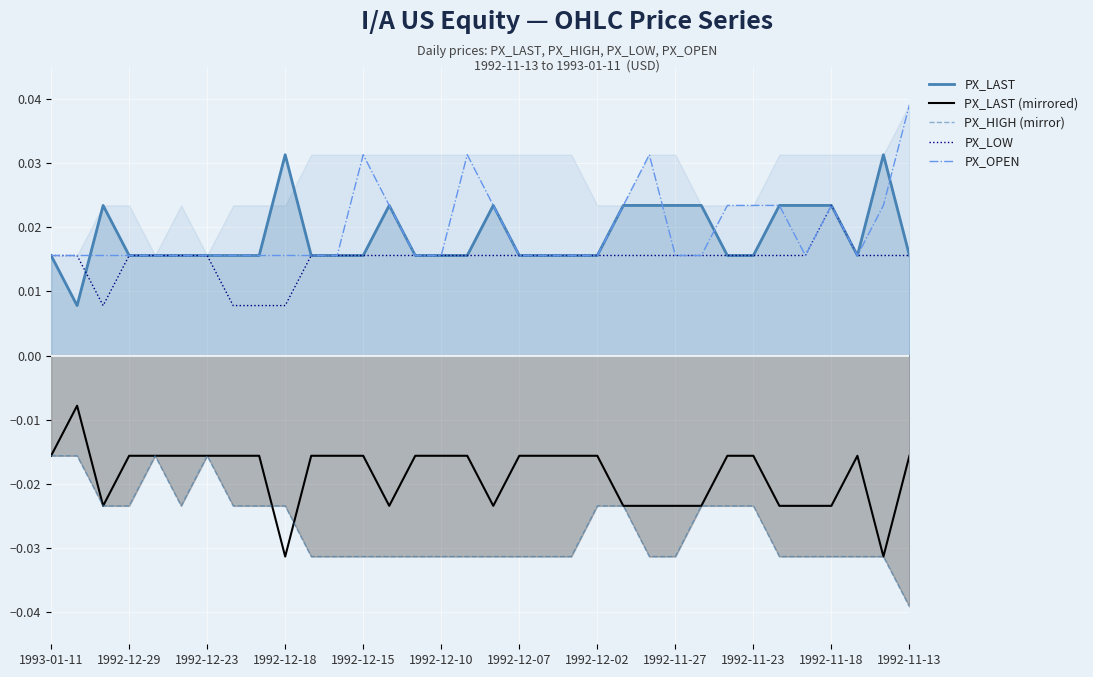

True or false: PX_LAST has more than 1 points higher than both neighbors.

True